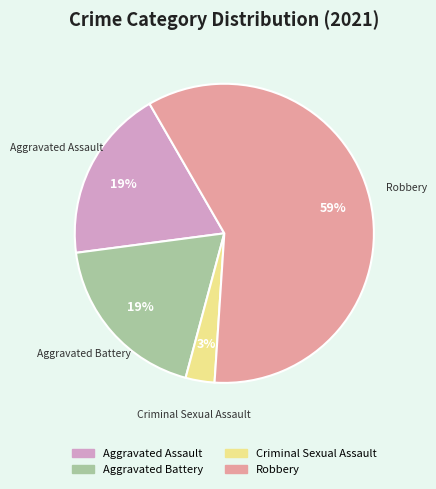

How many segments does this pie chart have?

4